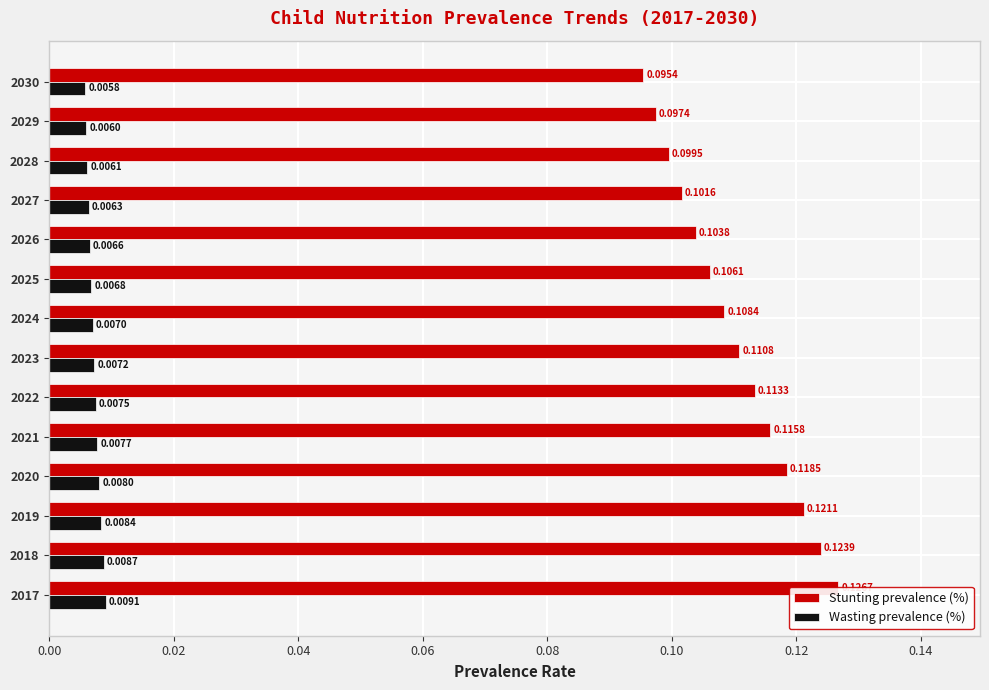

How many categories are shown in the chart?

14